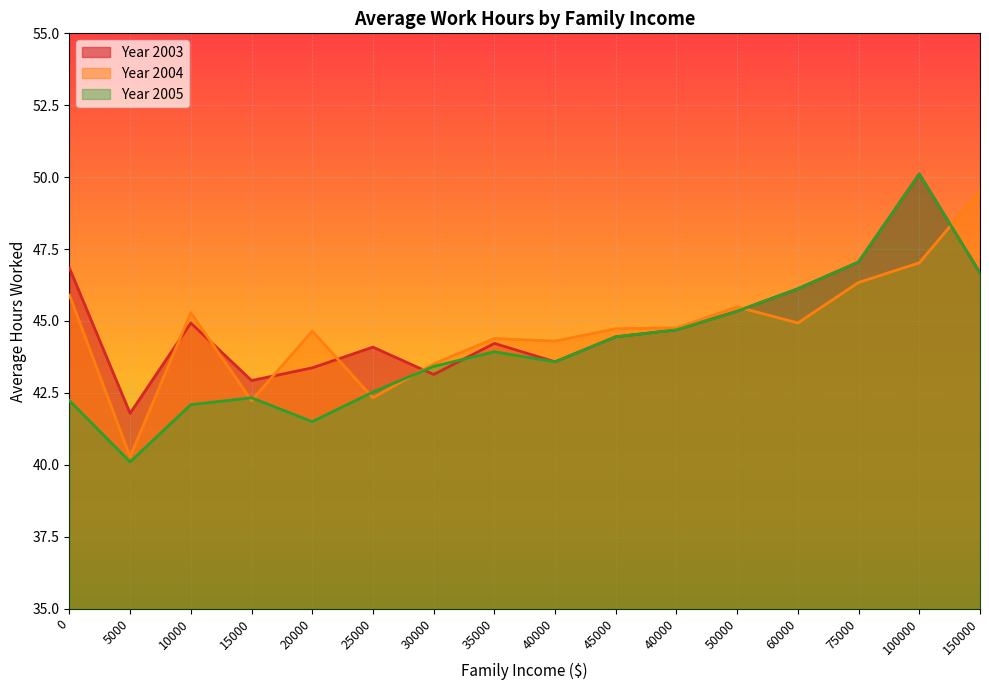

At which category is the sum across all series the highest?

100000